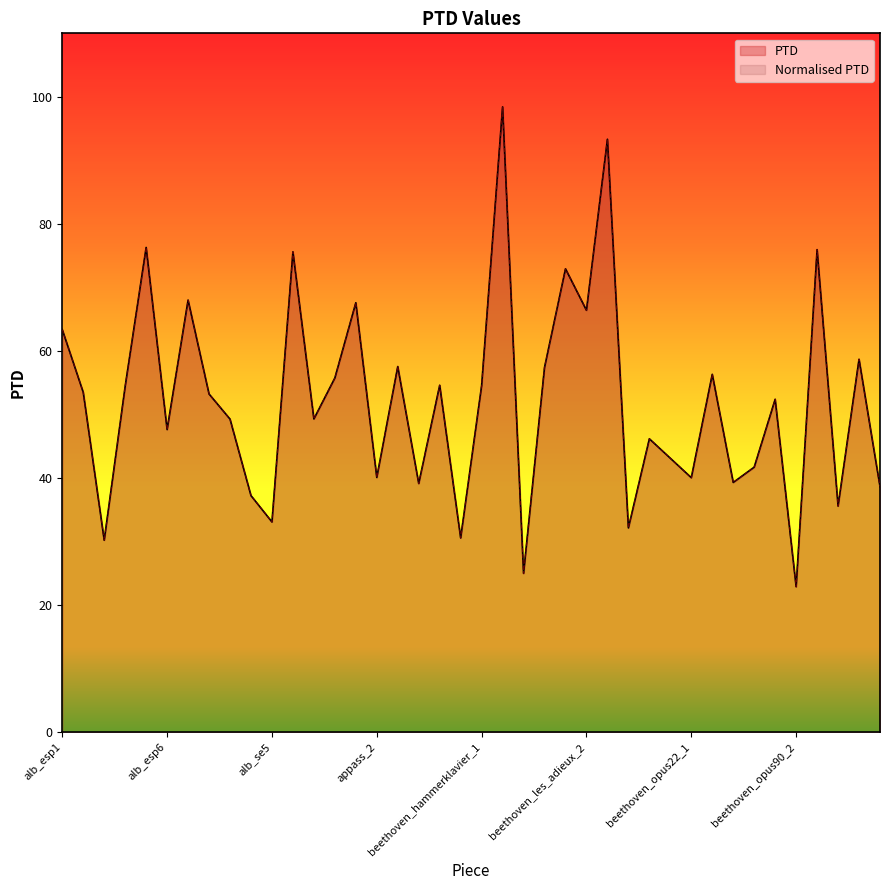

What position from the left is alb_esp1?

1